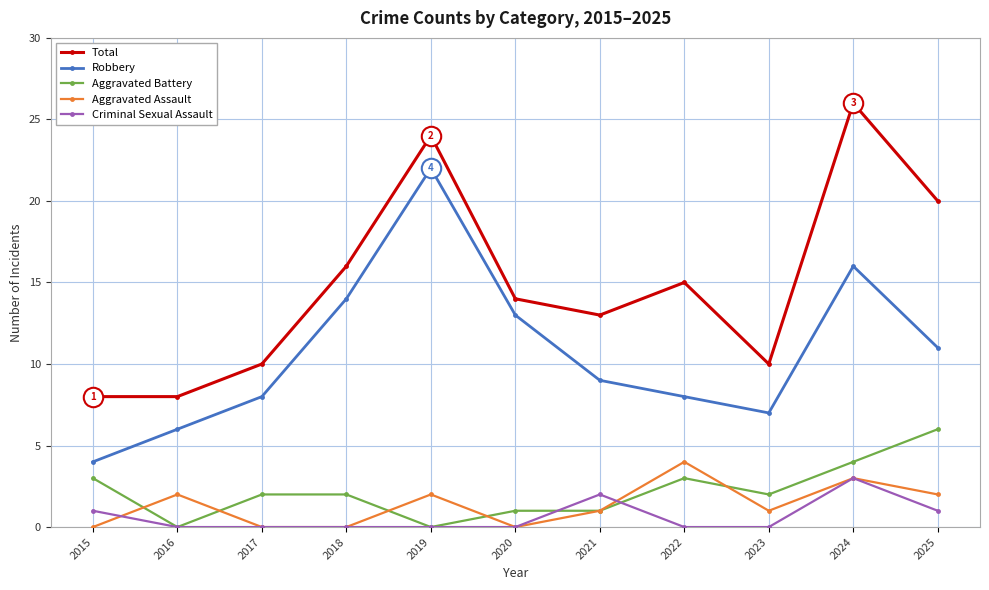

Which label corresponds to the largest value in the chart?

2024